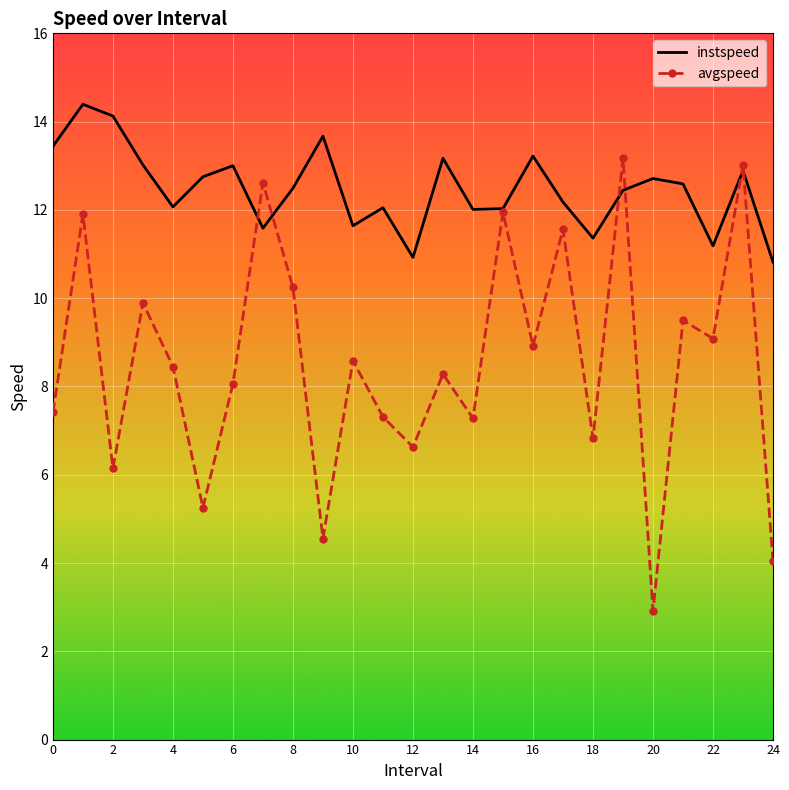

Which series has the widest spread of values?

avgspeed